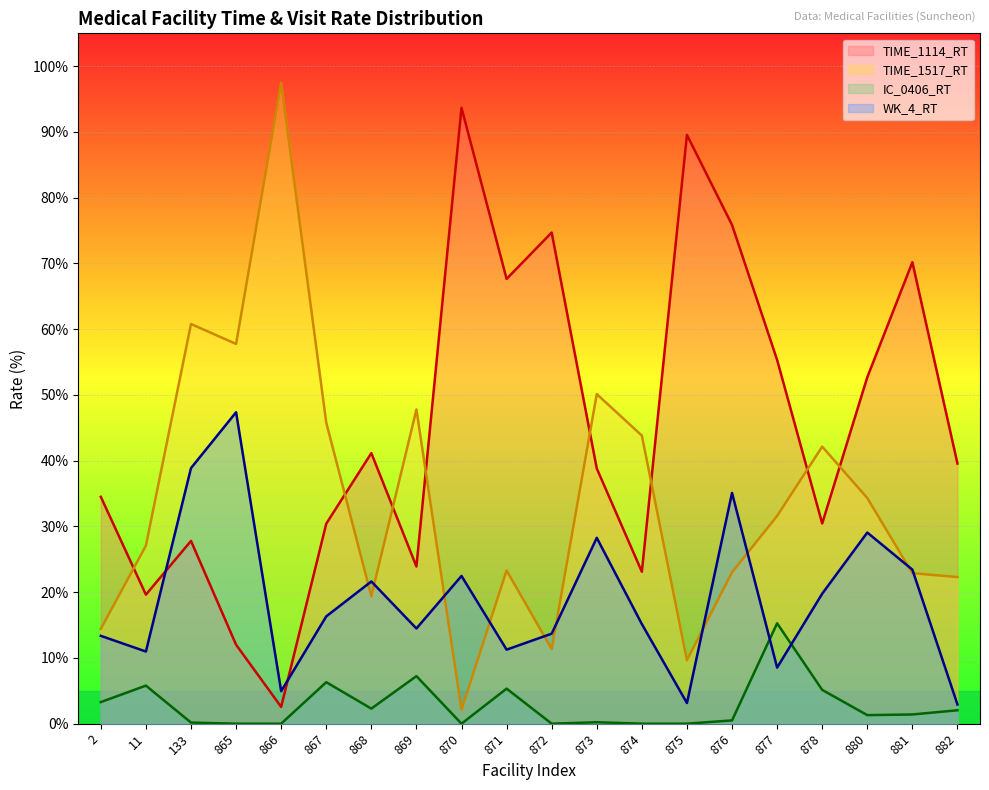

What is the average value of the WK_4_RT series?

19.0